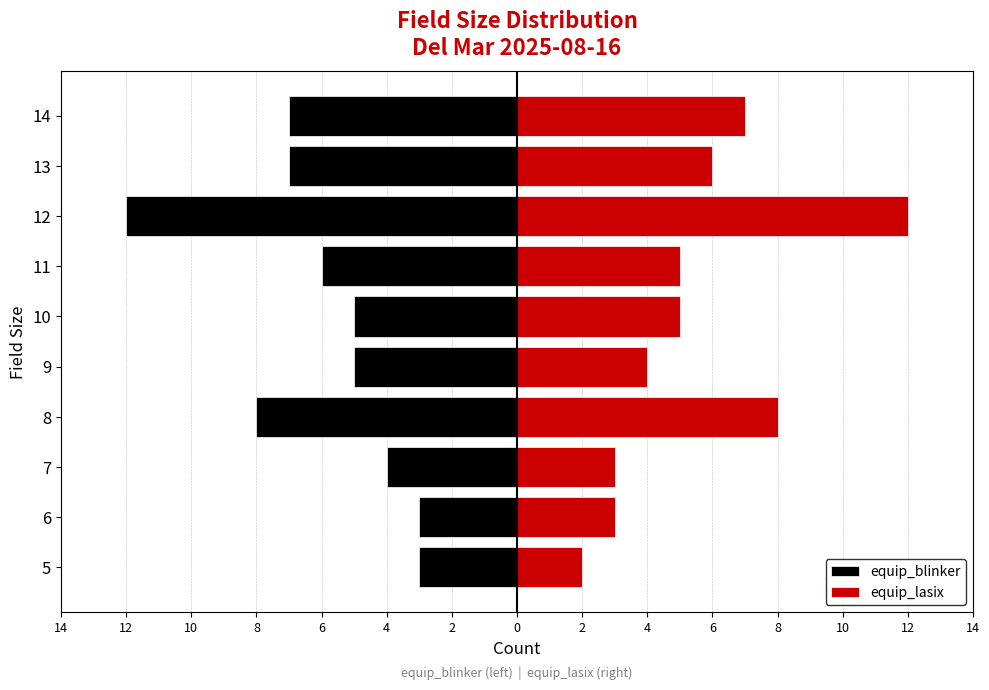

Reading left to right, what are all the values shown in this chart?

equip_blinker: -3	-3	-4	-8	-5	-5	-6	-12	-7	-7
equip_lasix: 2	3	3	8	4	5	5	12	6	7